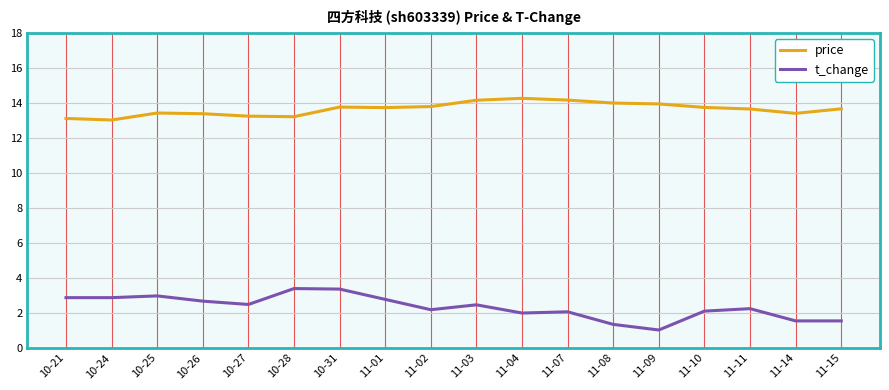

Is the value of t_change at 10-28 greater than the value of price at 11-08?

No